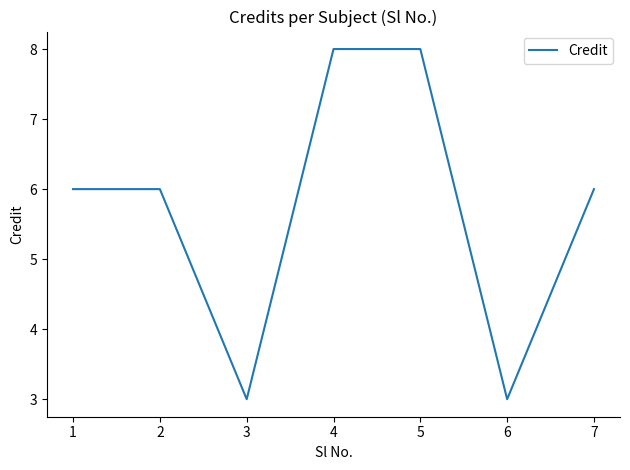

Count the number of categories in the chart.

7